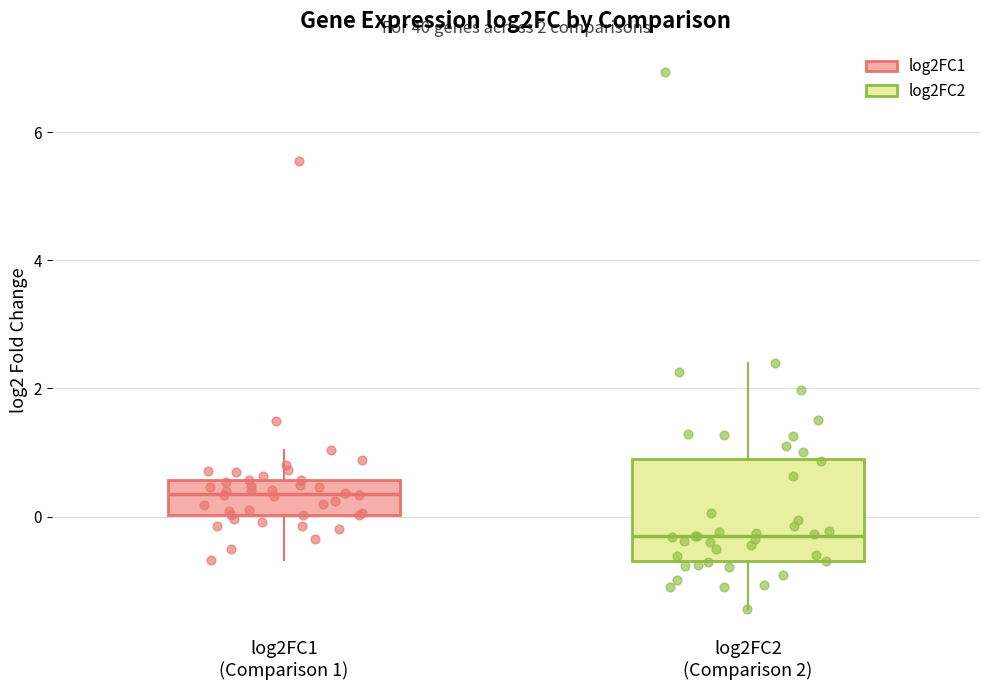

Which box's median line is the highest?

log2FC1 (Comparison 1)